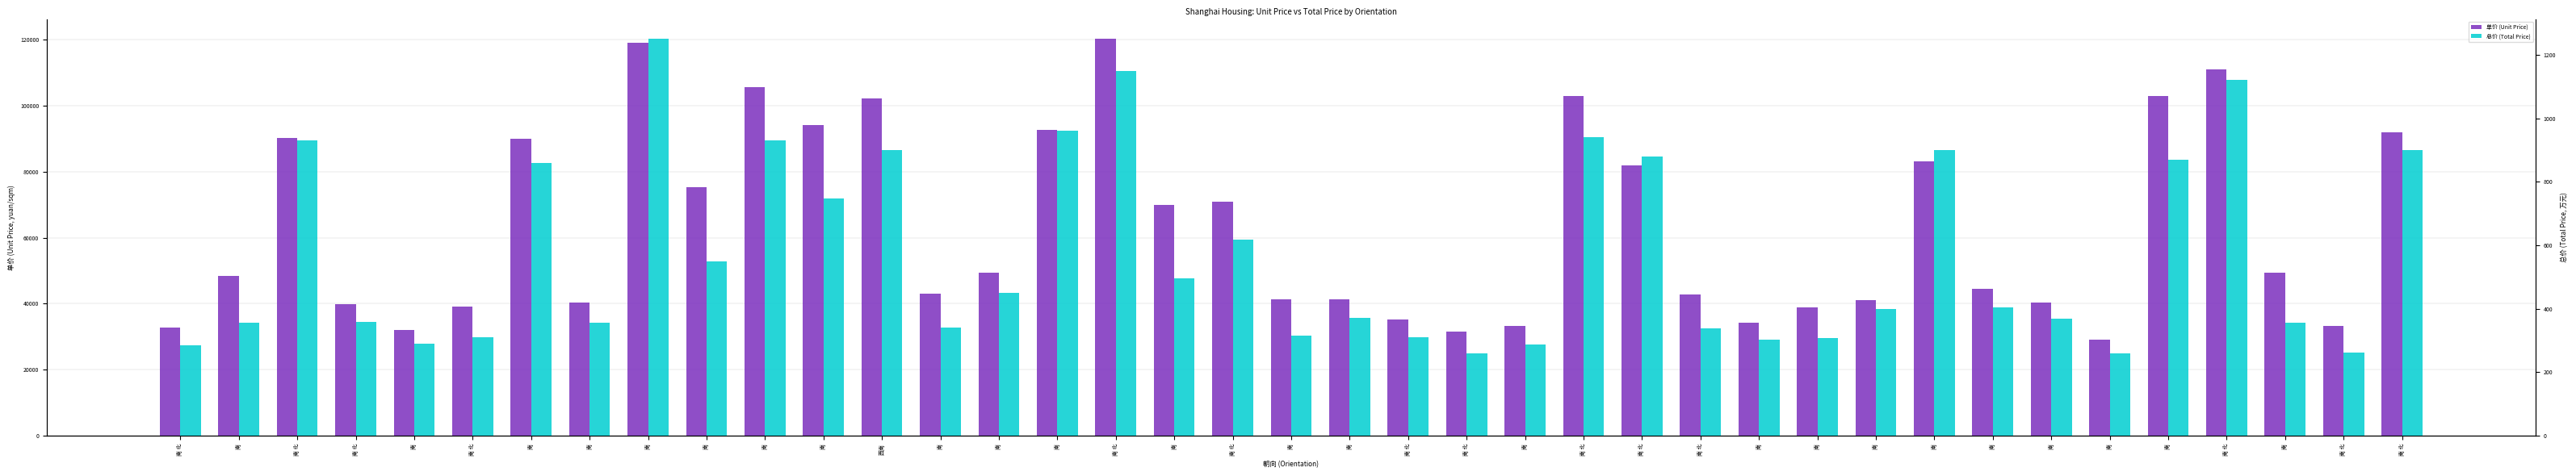

What is the sum of all 总价 (Total Price) values?

22286.0